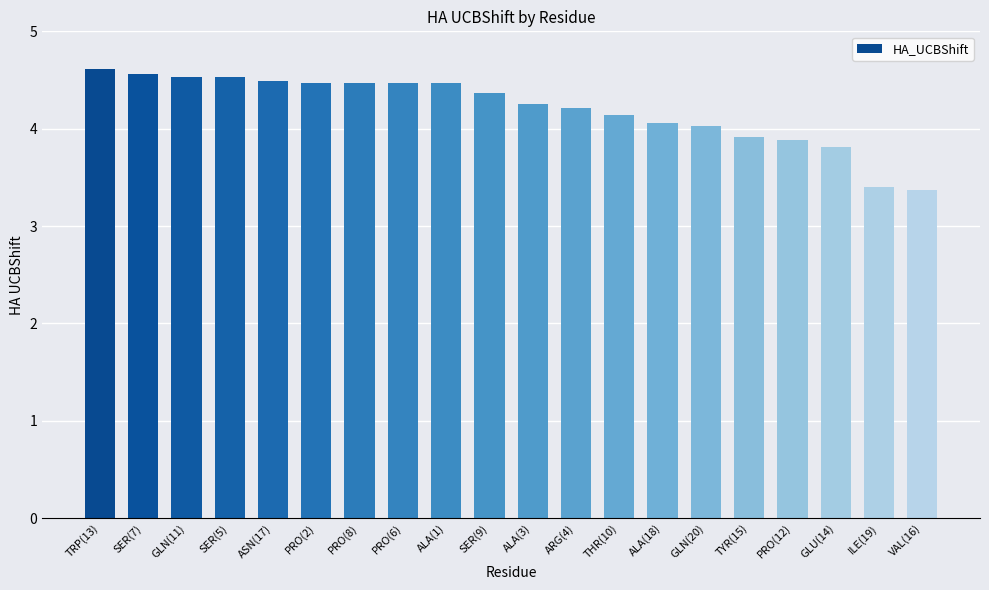

What is the greatest value displayed?

4.6